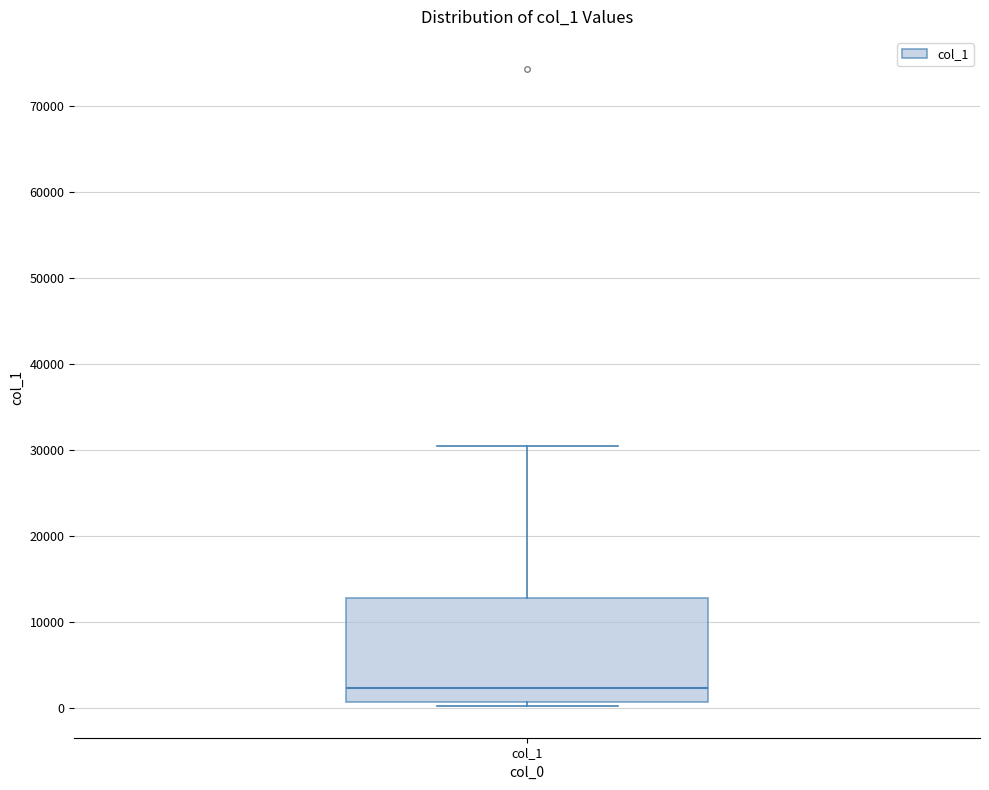

Transcribe this box plot: give where the median line is, the range the box spans, and where the two whiskers end, as read against the y-axis. The values are not printed on the chart, so give them approximately, as read against the axis.

median 2000, box 1000 to 13000, whiskers 0 to 30000